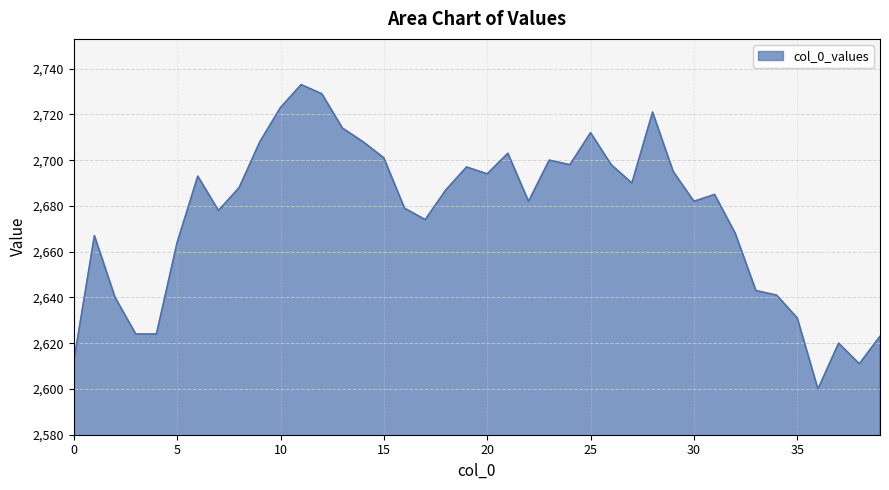

What is the difference between the maximum and minimum values?

133